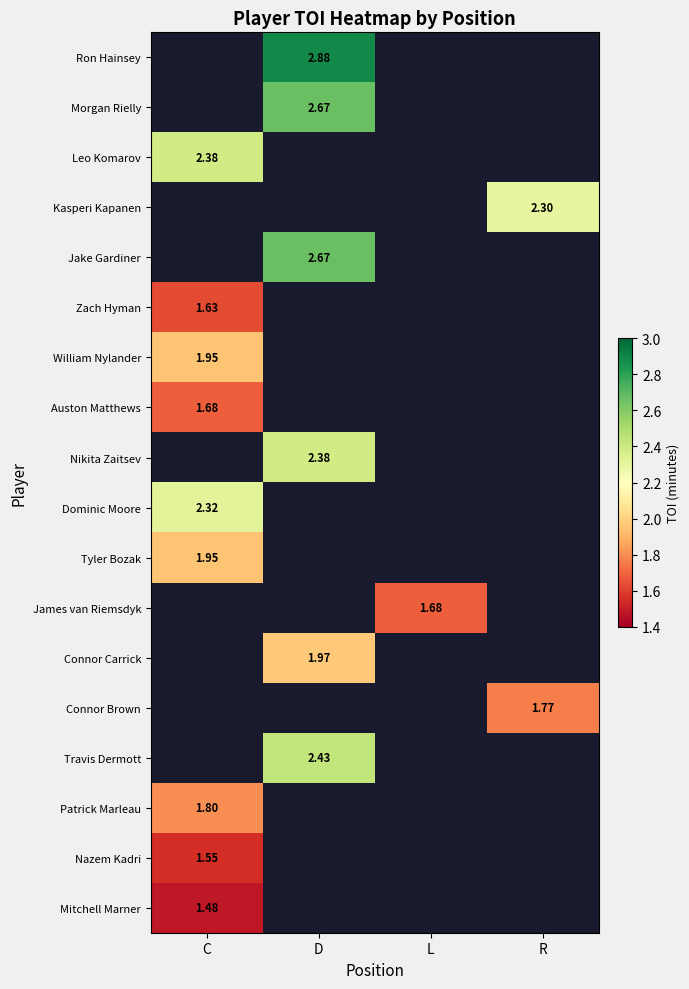

How many distinct data groups are displayed?

18